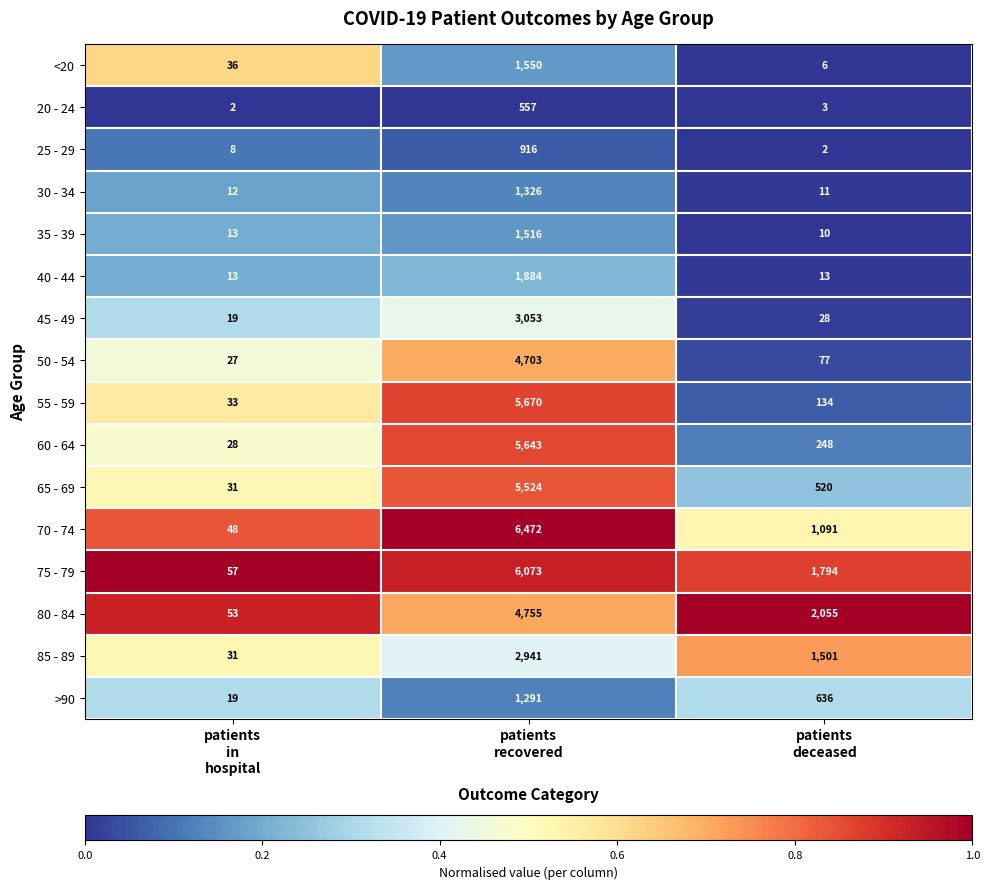

What is the total value across all series at patients
in
hospital?

430